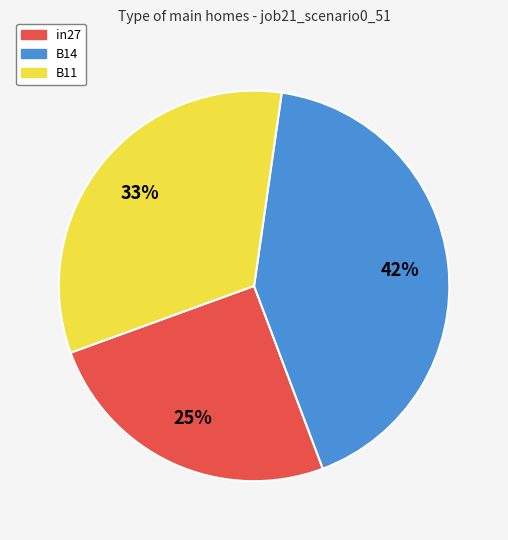

The B11 slice represents 33% of the pie. True or false?

True